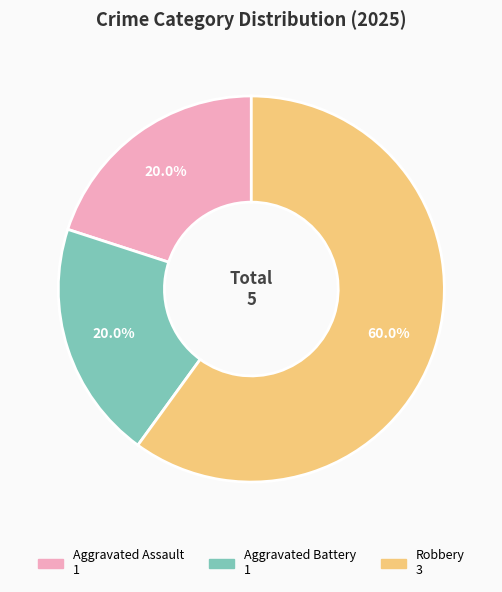

What percentage is the Aggravated Assault slice, to the nearest percent?

20%